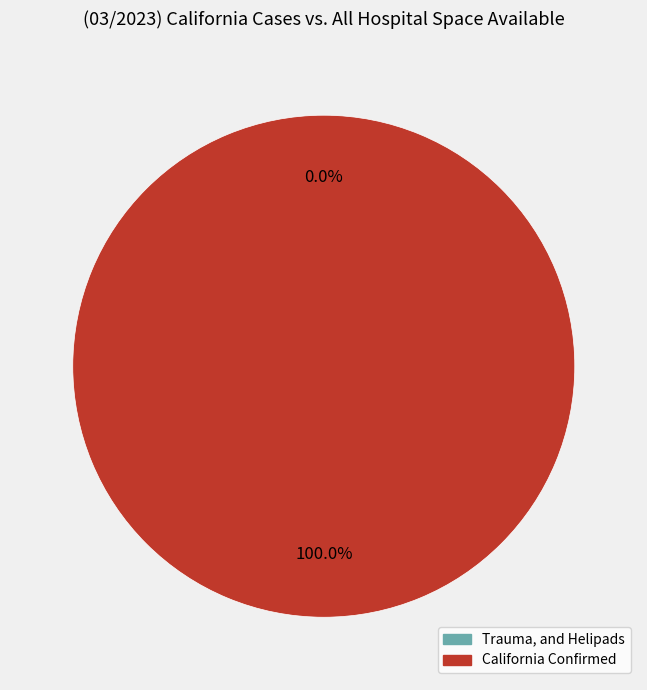

Does 1641240075 represent more than half of the total?

Yes